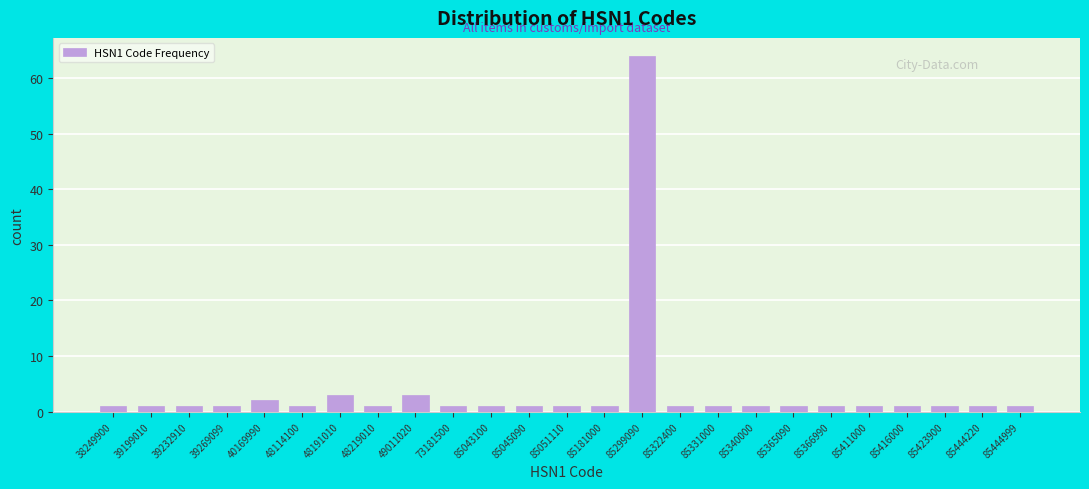

Reading left to right, transcribe all the data shown in this chart.

1	1	1	1	2	1	3	1	3	1	1	1	1	1	64	1	1	1	1	1	1	1	1	1	1